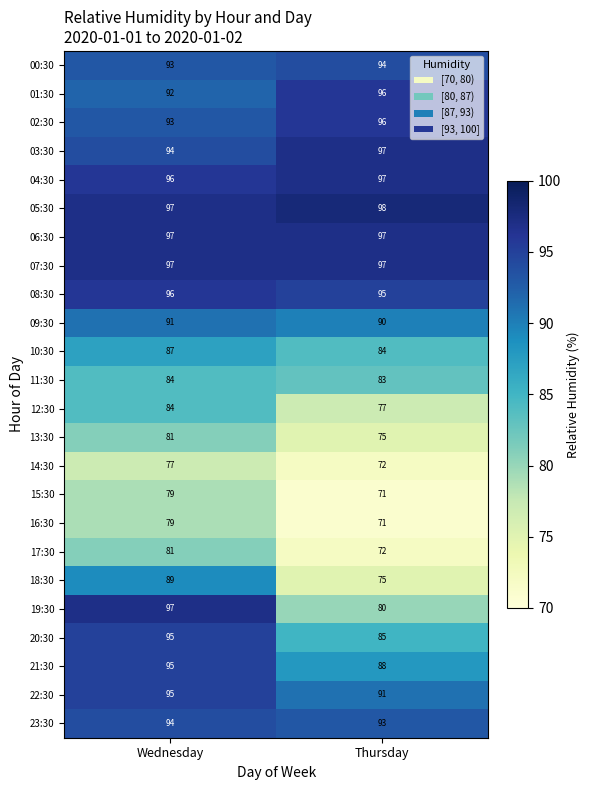

What is the difference between the maximum and minimum values in the 20:30 series?

10